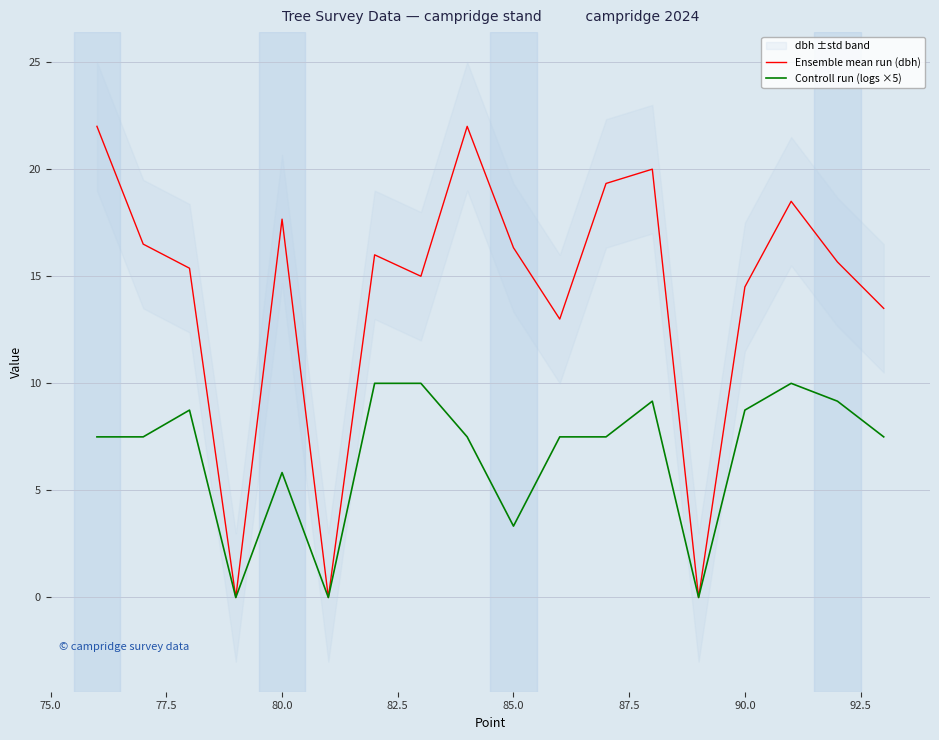

How many data points in Ensemble mean run (dbh) are above 16?

8